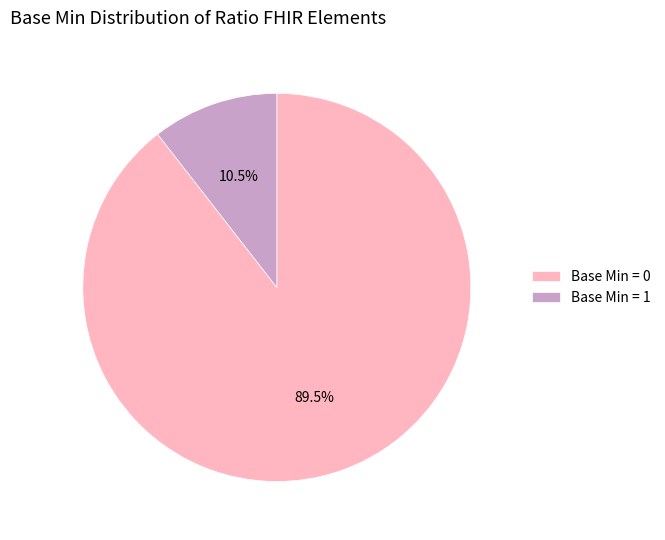

Count the number of slices in the pie.

2